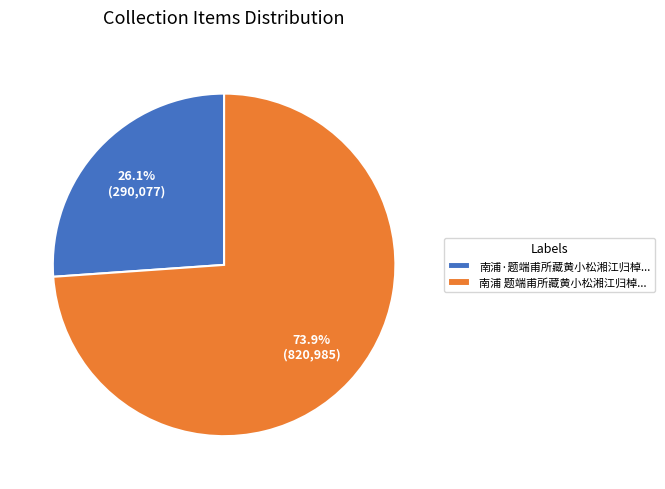

Rank the categories by value from highest to lowest.

南浦 题端甫所藏黄小松湘江归棹..., 南浦·题端甫所藏黄小松湘江归棹...